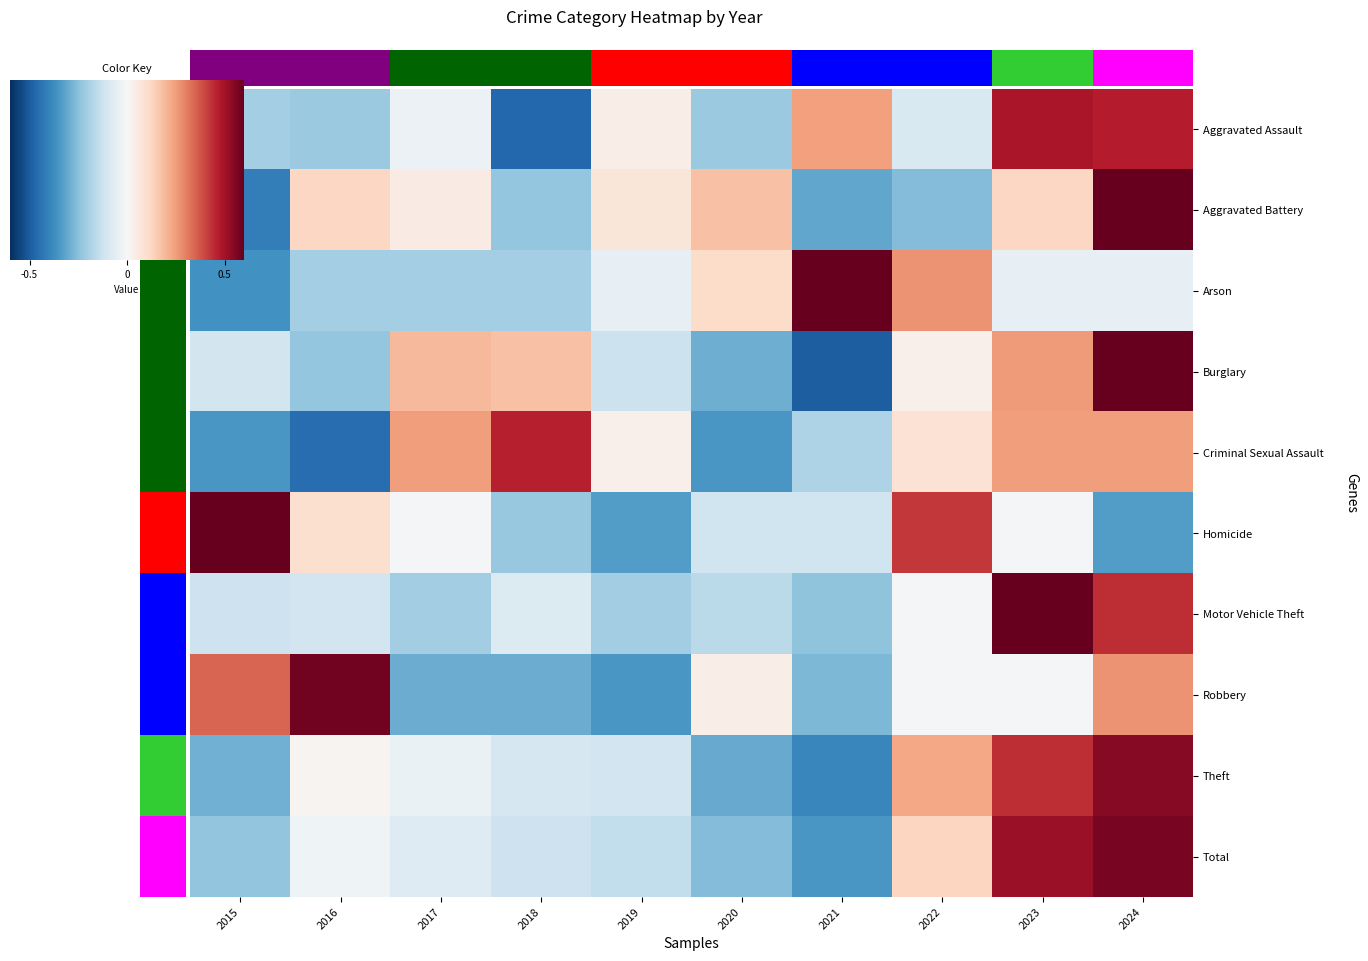

At which category is the sum across all series the highest?

2024